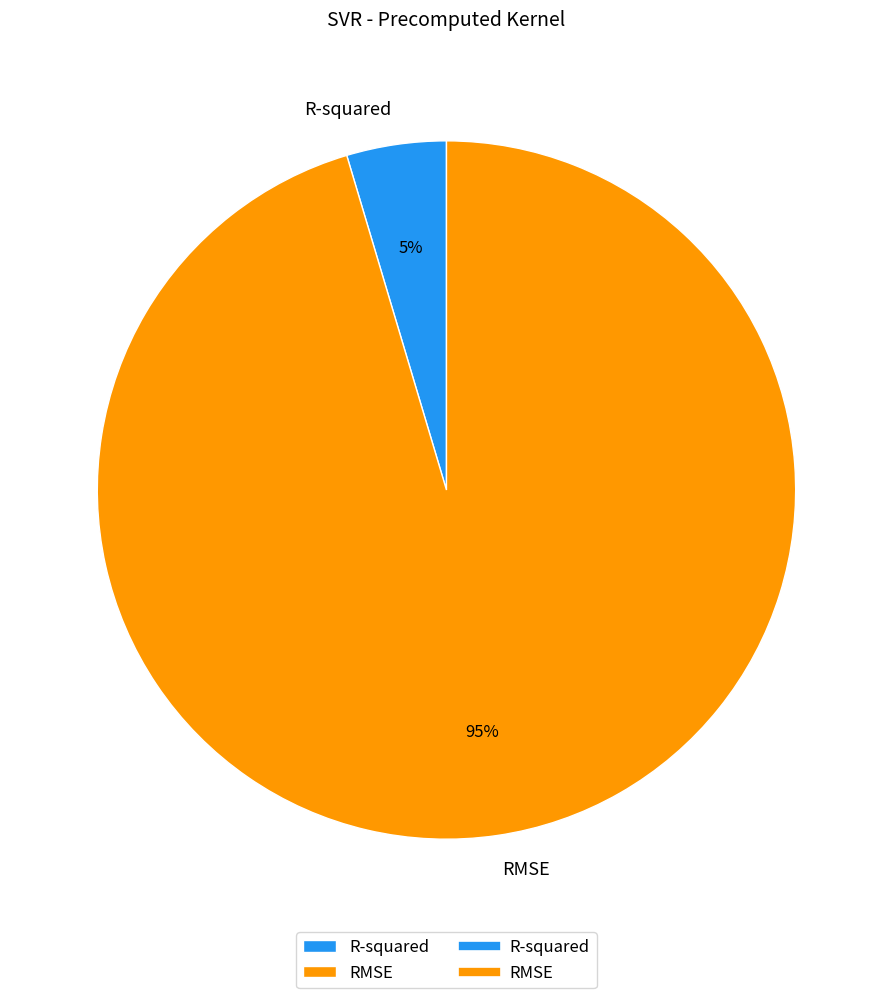

What percentage is the R-squared slice, to the nearest percent?

5%